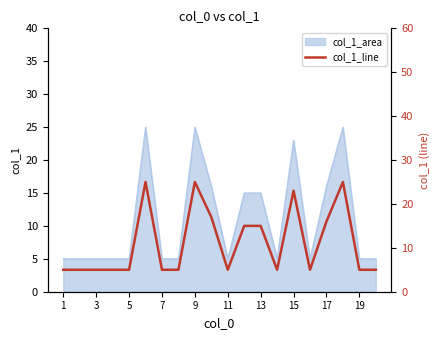

What is the average value?

11